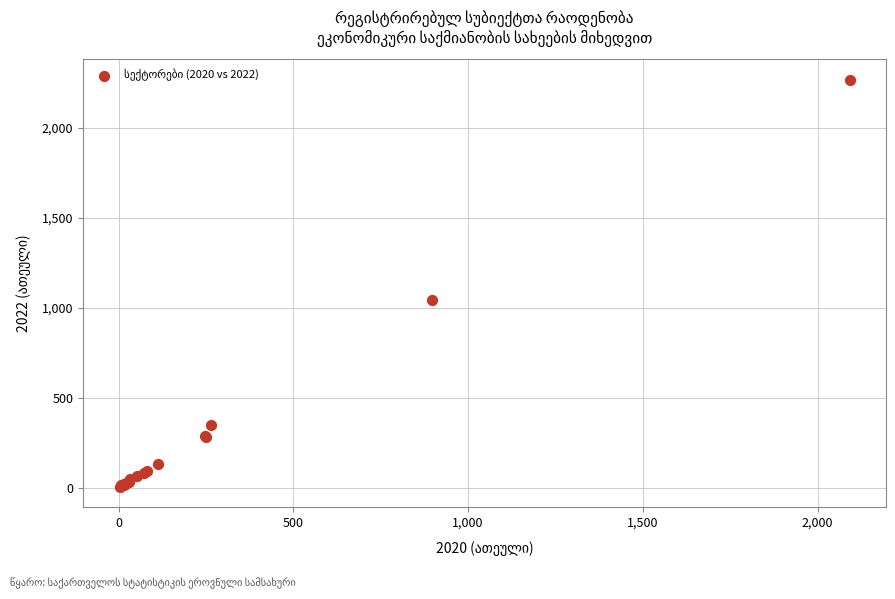

What Y value in the scatter plot is closest to 1134?

1040